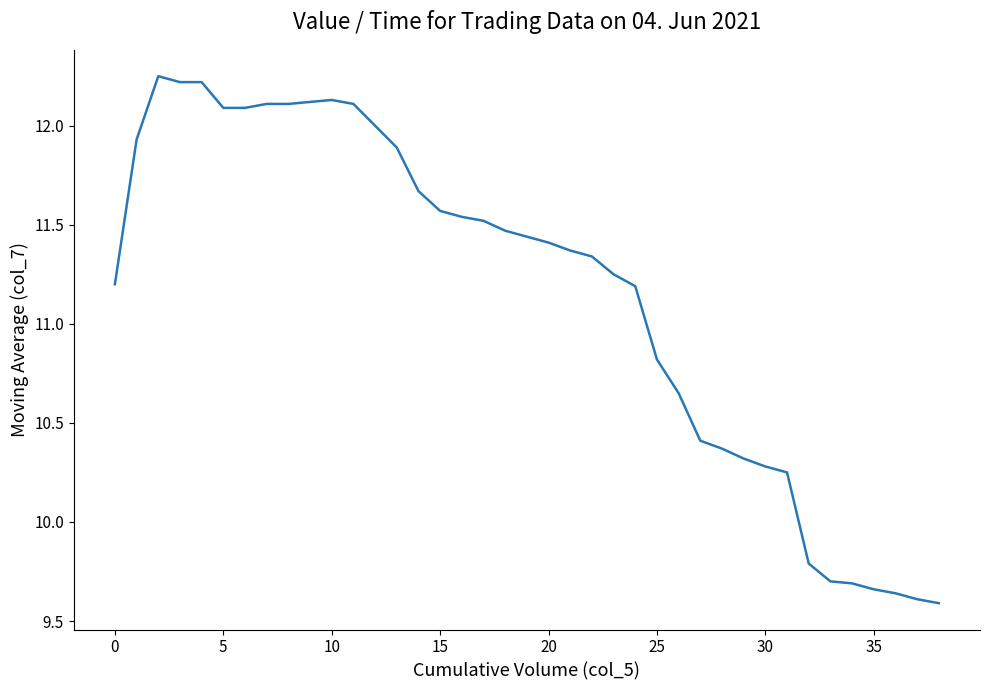

What is the difference between the maximum and minimum values?

2.7